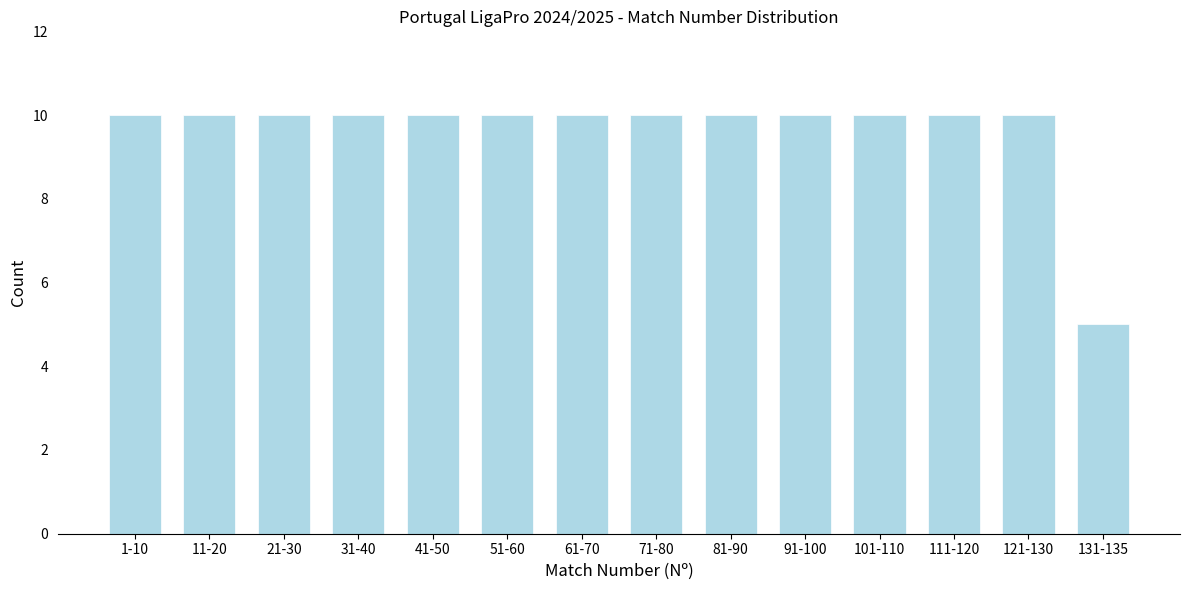

Reading left to right, what are all the values shown in this chart?

1-10=10	11-20=10	21-30=10	31-40=10	41-50=10	51-60=10	61-70=10	71-80=10	81-90=10	91-100=10	101-110=10	111-120=10	121-130=10	131-135=5